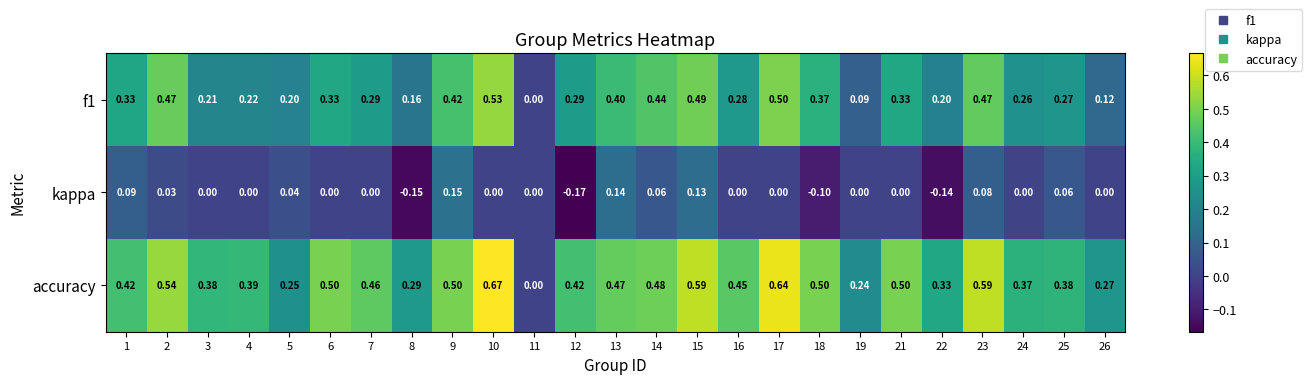

At which category is the sum across all series the highest?

15